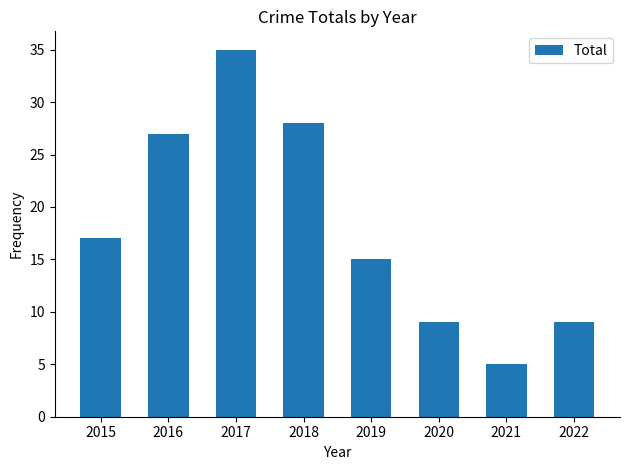

At which category does the chart reach its minimum across all series?

2021